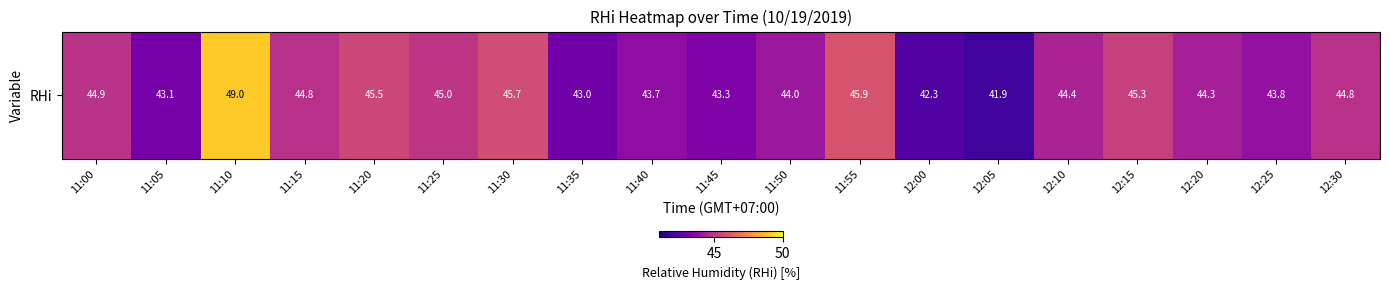

What is the sum of all values?

844.7